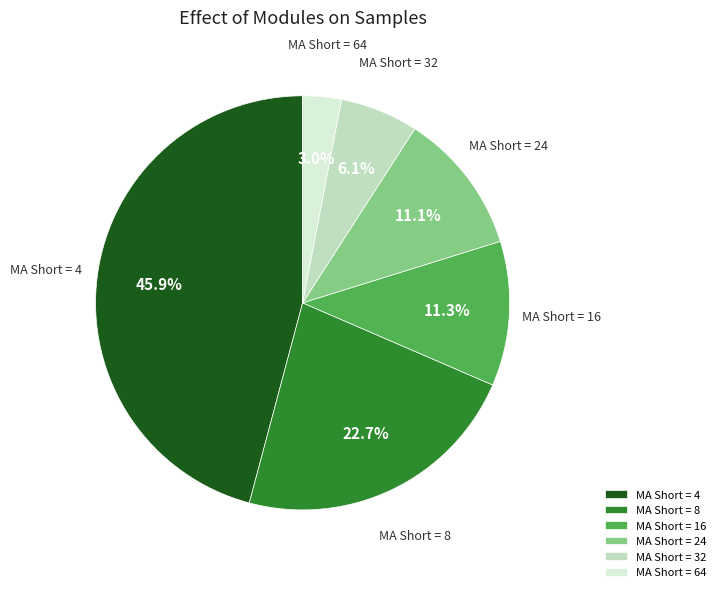

What is the total percentage of MA Short = 16 and MA Short = 8?

34.0%